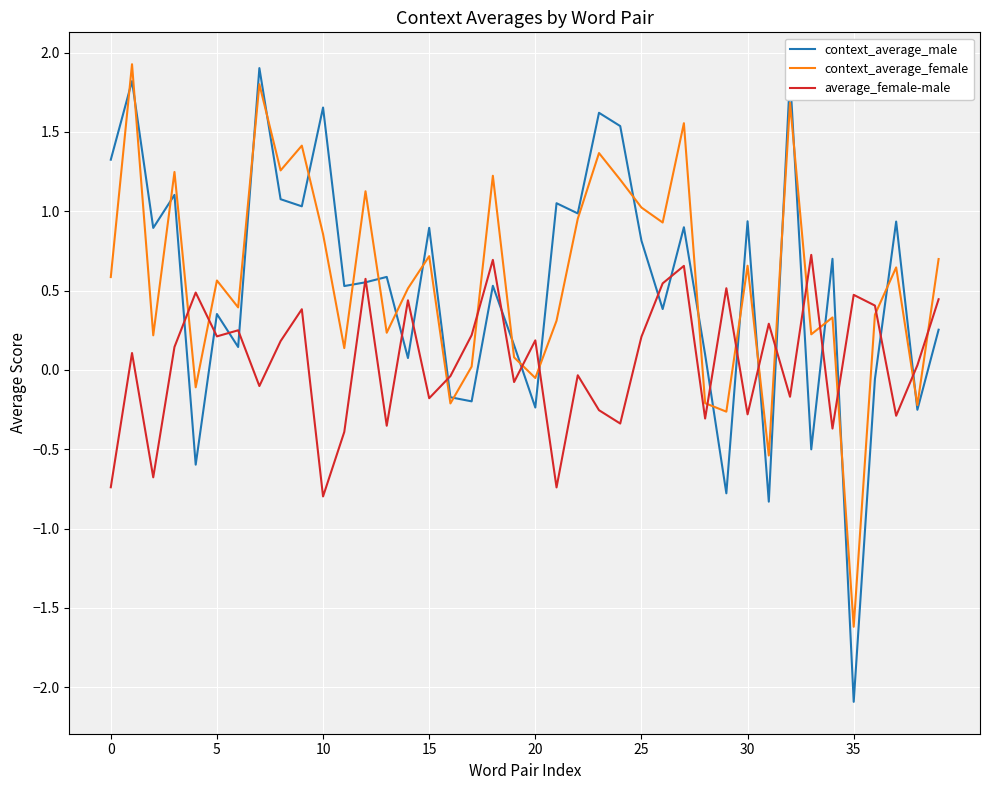

Which series has the widest spread of values?

context_average_male